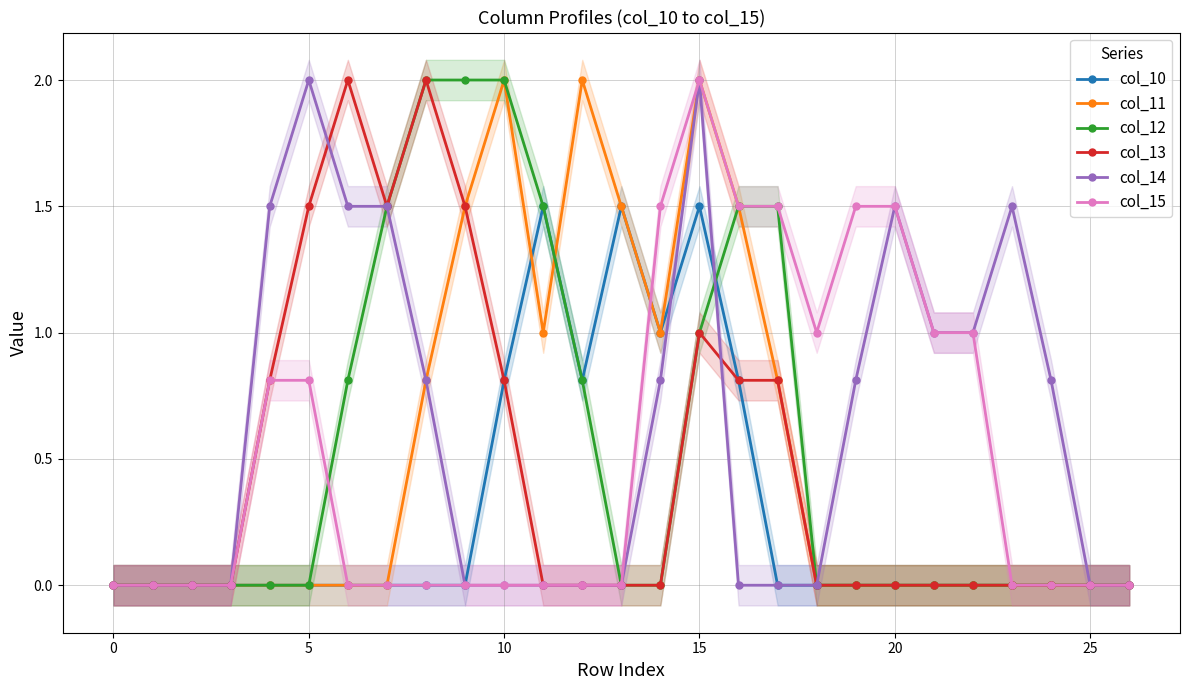

How many intersections are there between col_15 and col_11?

1